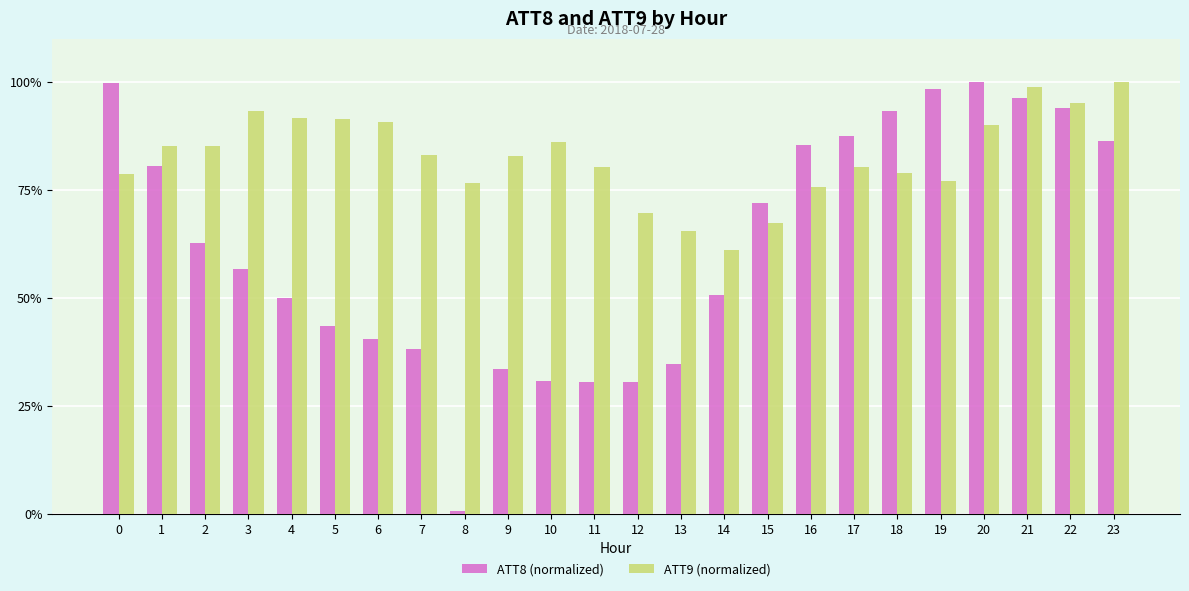

Is it true that ATT9 (normalized) equals 96.3 at 15?

False